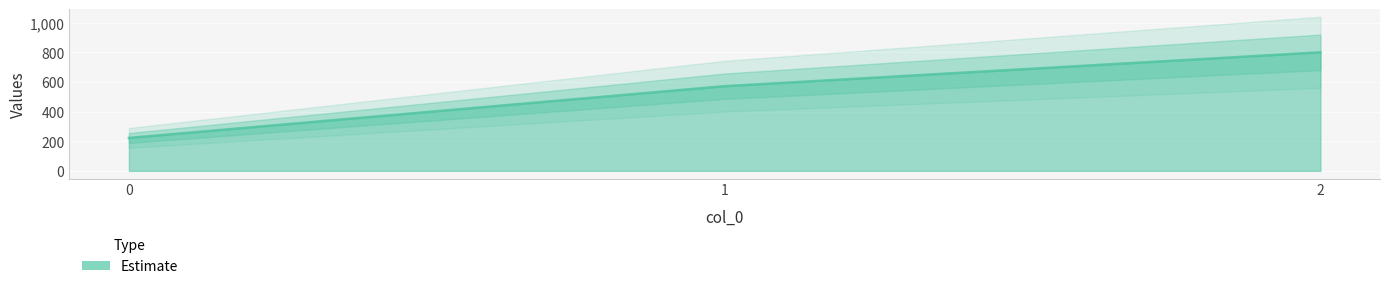

Does the chart display data point markers on the line(s)?

No